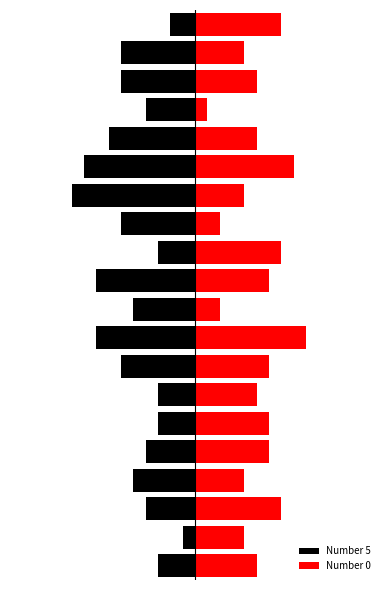

Rank the series at 16 from highest to lowest value.

Number 0, Number 5